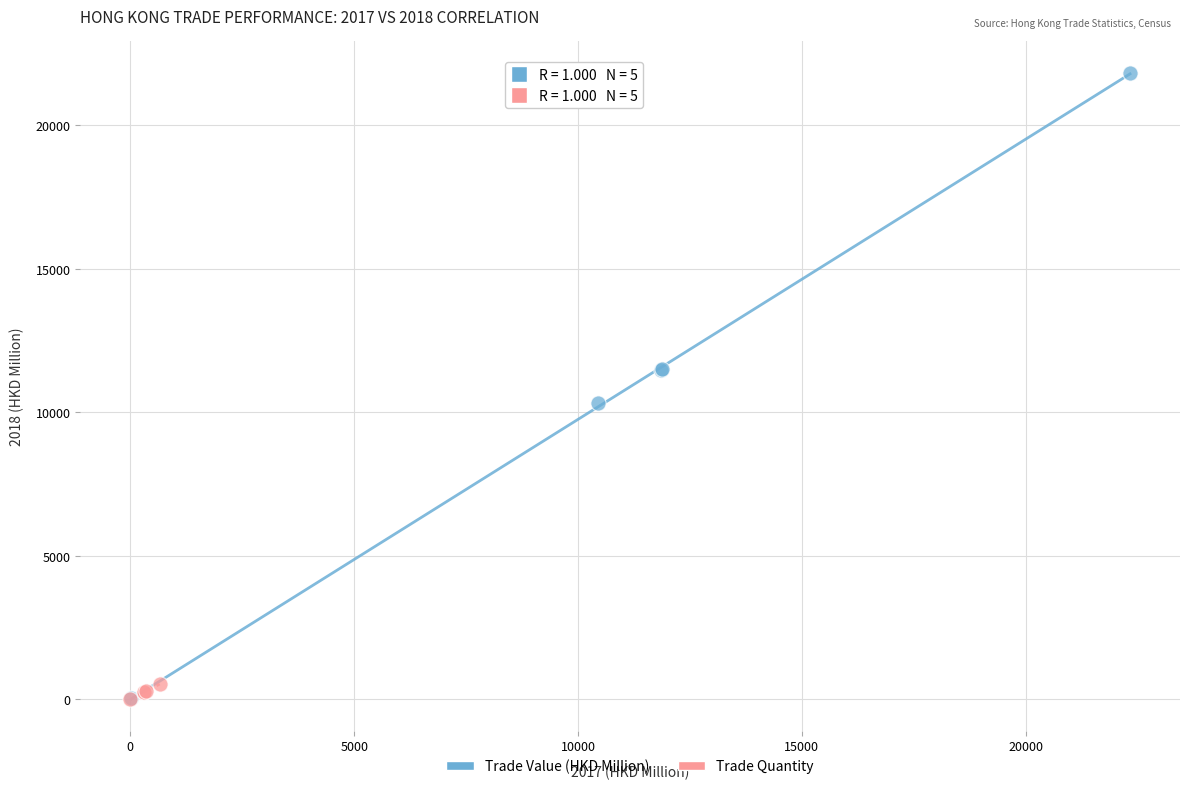

What are all the series names shown in the legend?

Trade Value (HKD Million), Trade Quantity